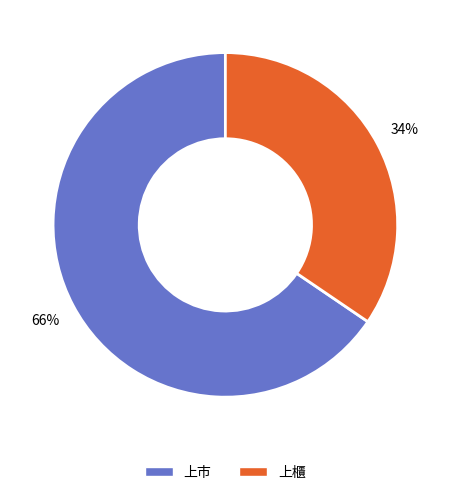

What percentage is the 上櫃 slice, to the nearest percent?

34%